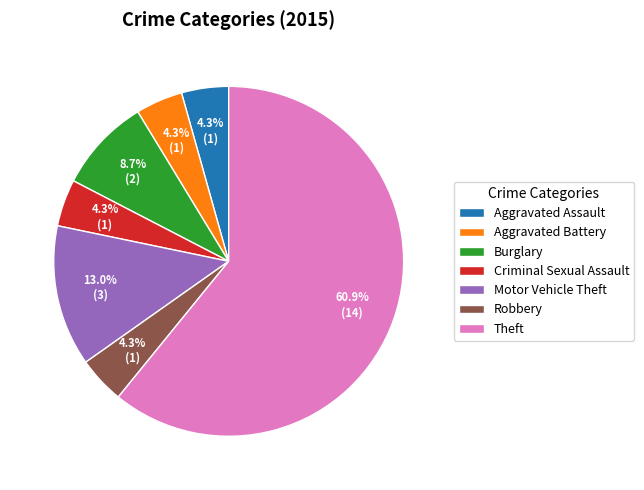

What is the largest slice in the pie chart?

Theft